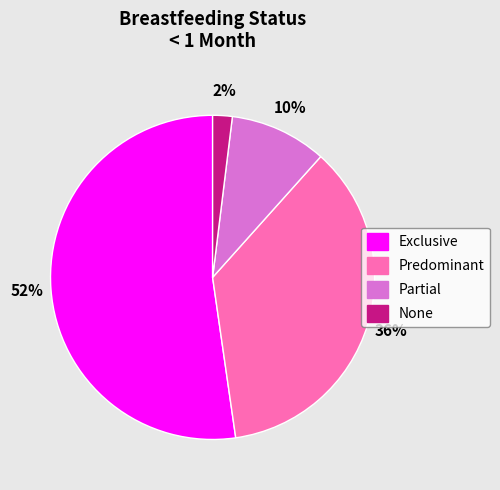

Count the number of slices in the pie.

4